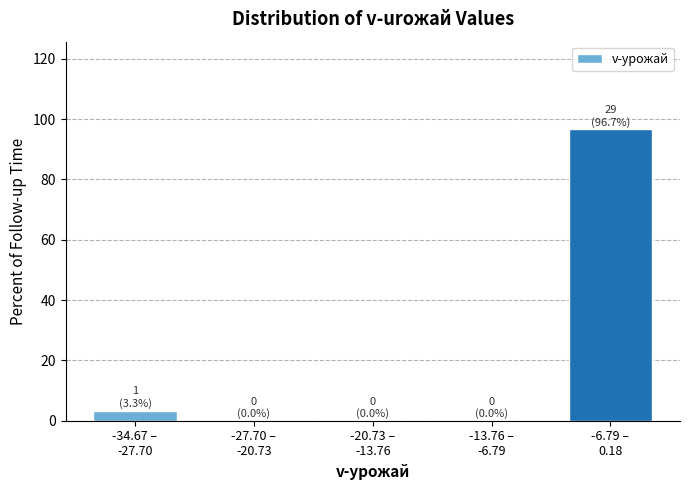

What is the maximum value shown in the chart?

96.7